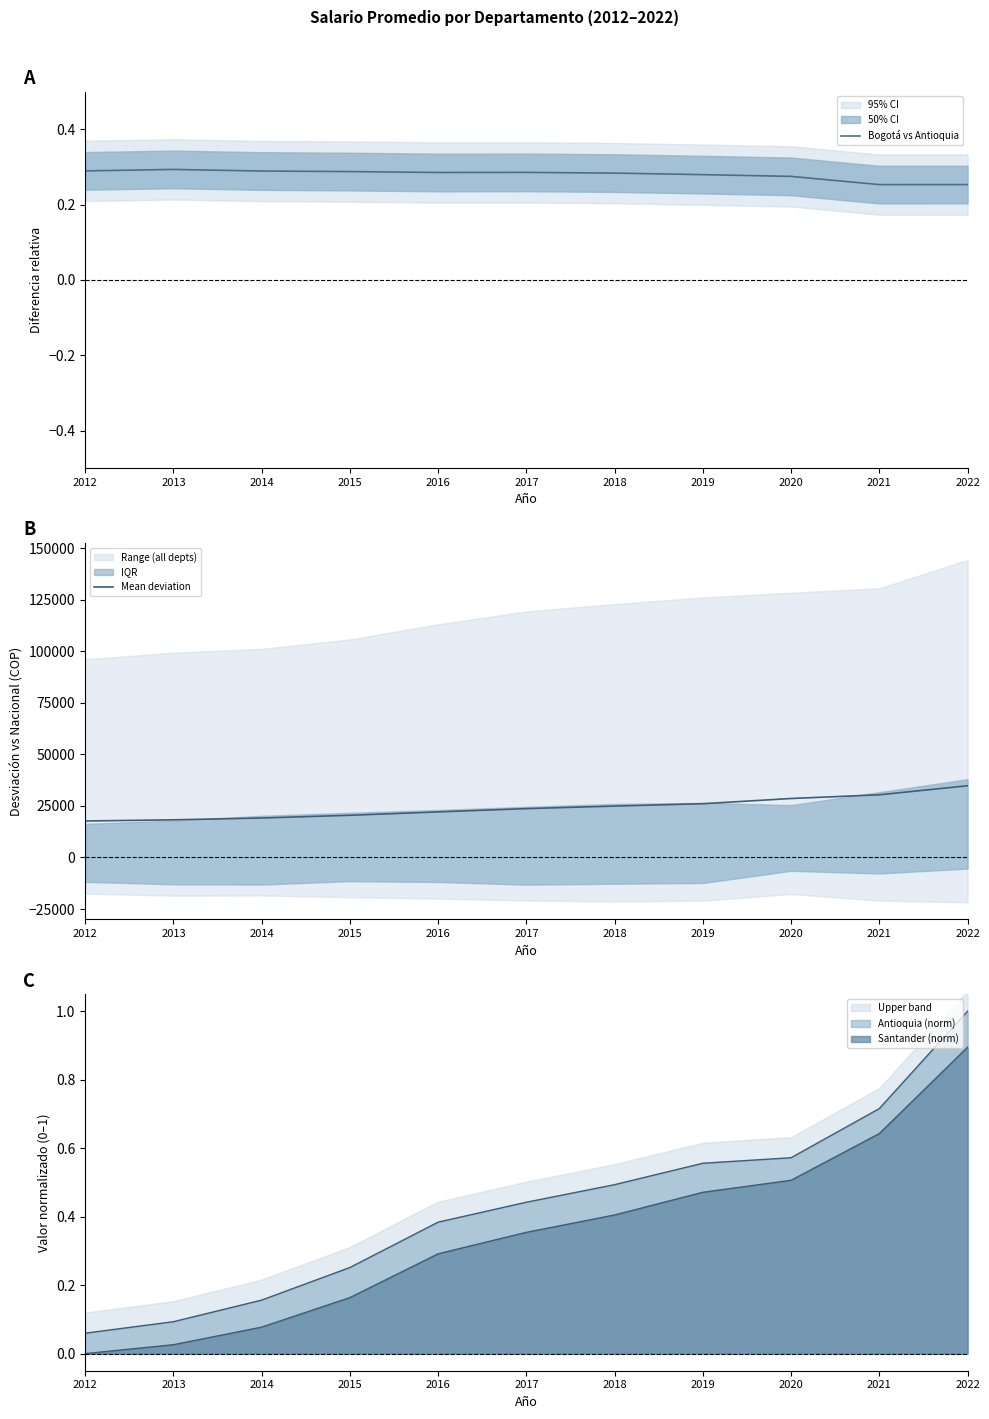

List the series in order of their overall mean, lowest first.

Bogotá vs Antioquia, Mean deviation